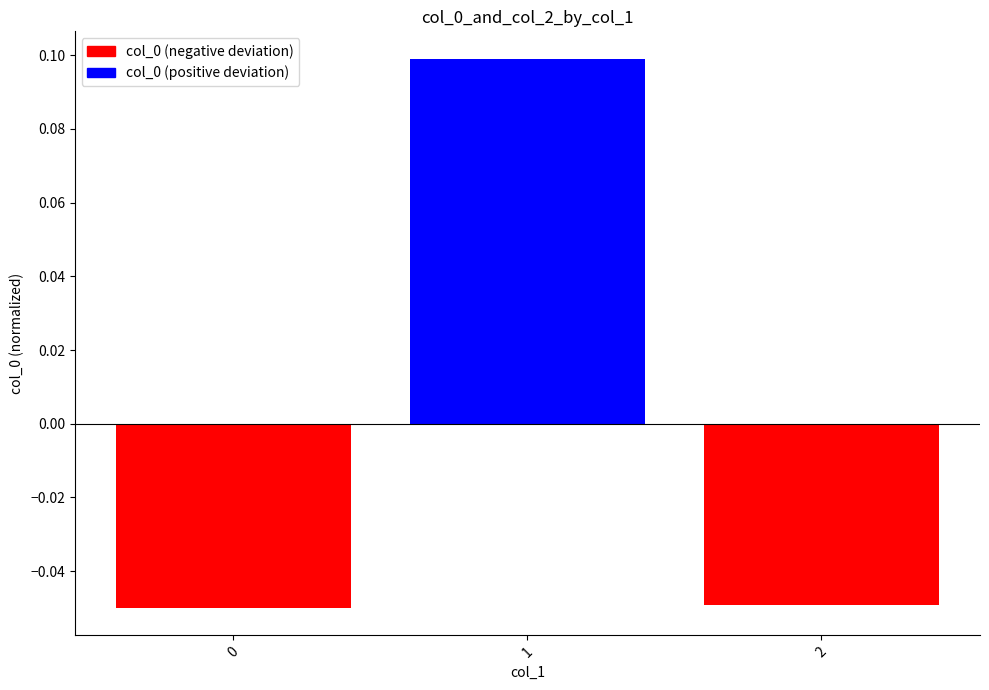

The value at 2 is -0.1. True or false?

False